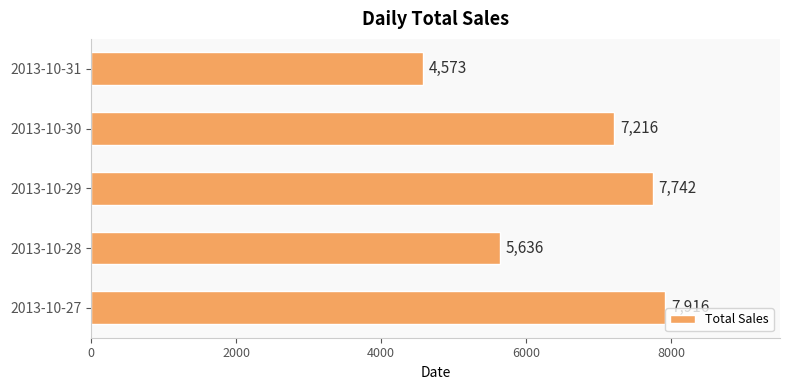

Reading bottom to top, what are all the values shown in this chart?

7916	5636	7742	7216	4573